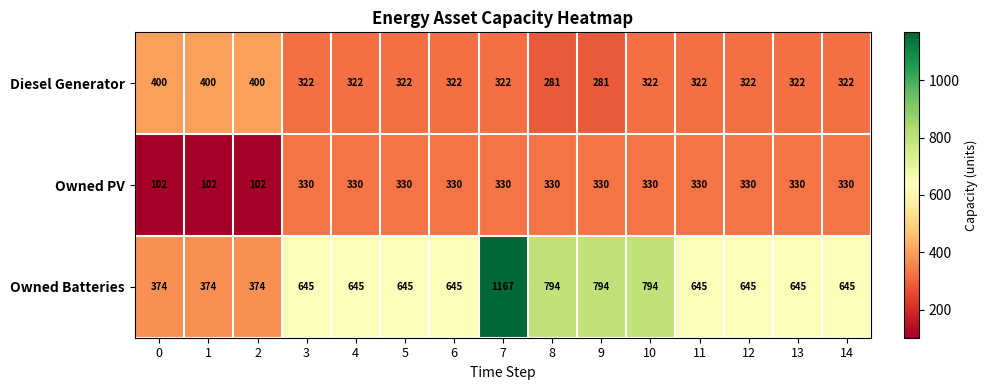

How many values in the Diesel Generator series are below 322?

2